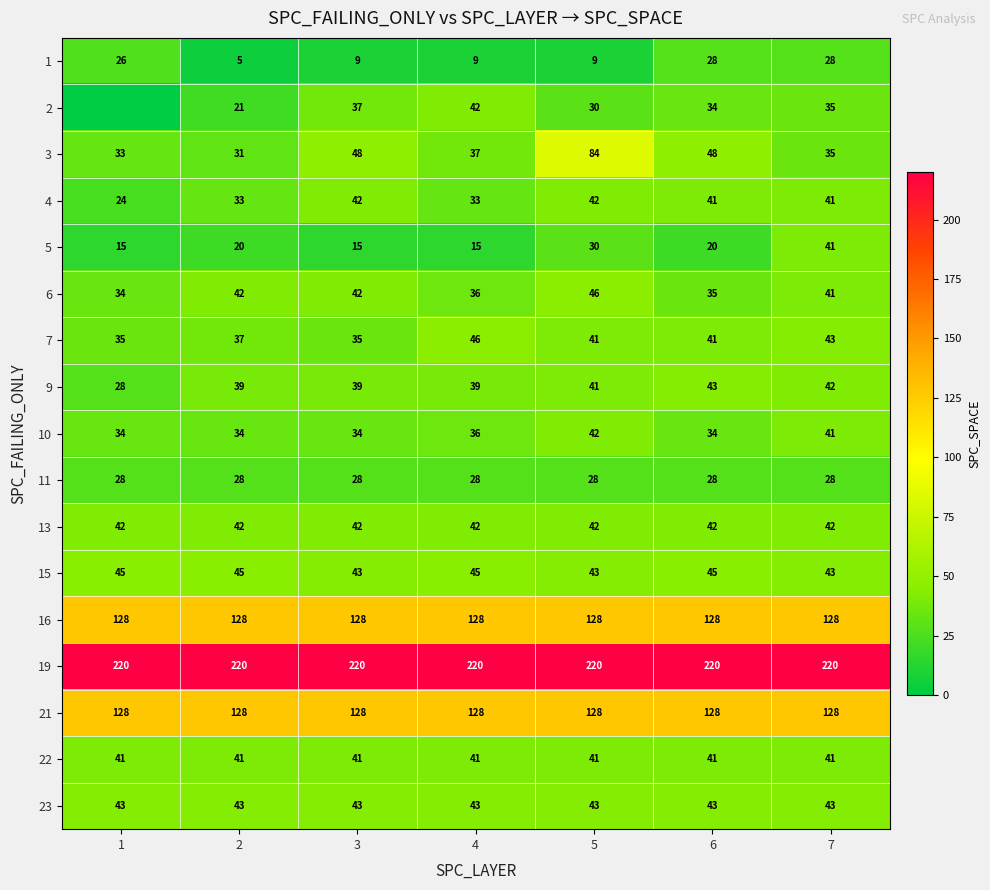

What is the difference between the maximum and minimum values in the 6 series?

12